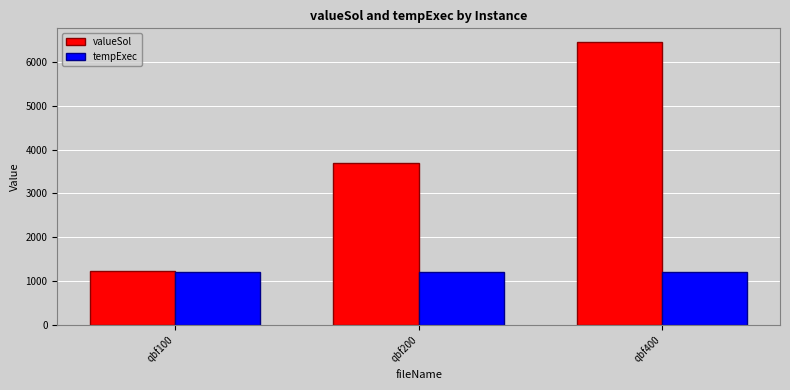

What is the total value across all series at qbf400?

7646.2